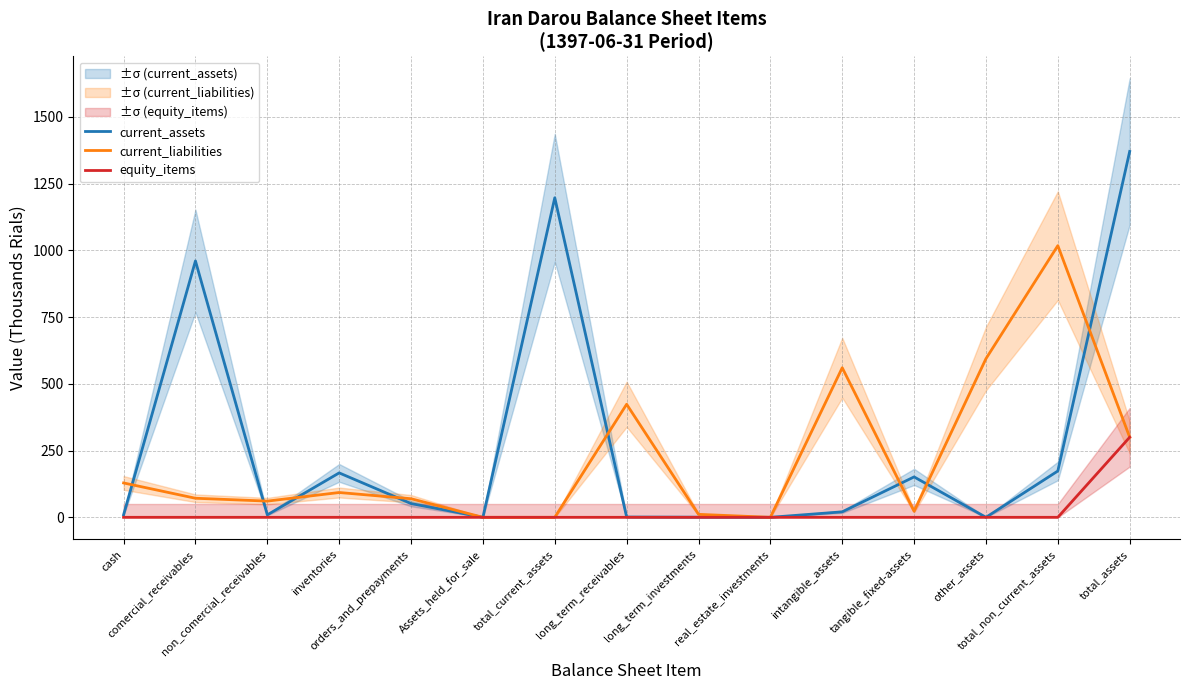

How many series are shown in this chart?

3